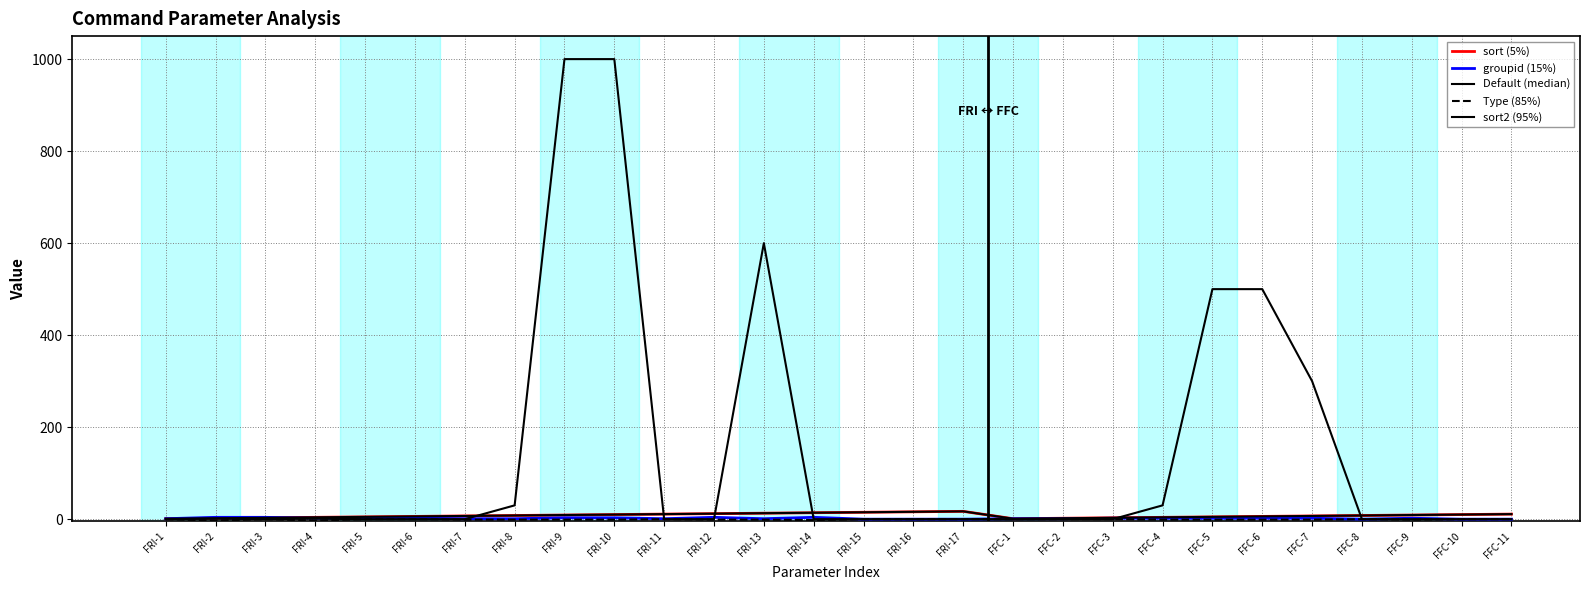

True or false: sort2 (95%) and sort (5%) intersect in this chart.

False